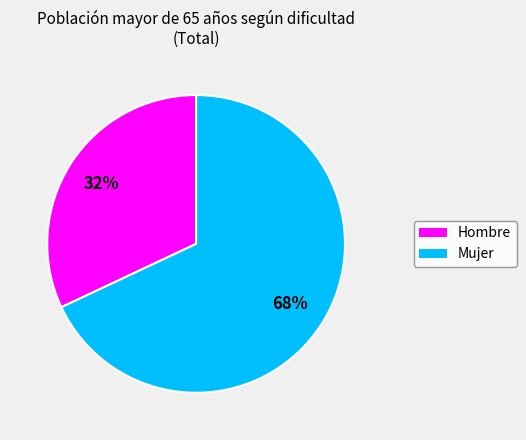

To the nearest percent, what is the difference between the largest and smallest slice percentages?

36%